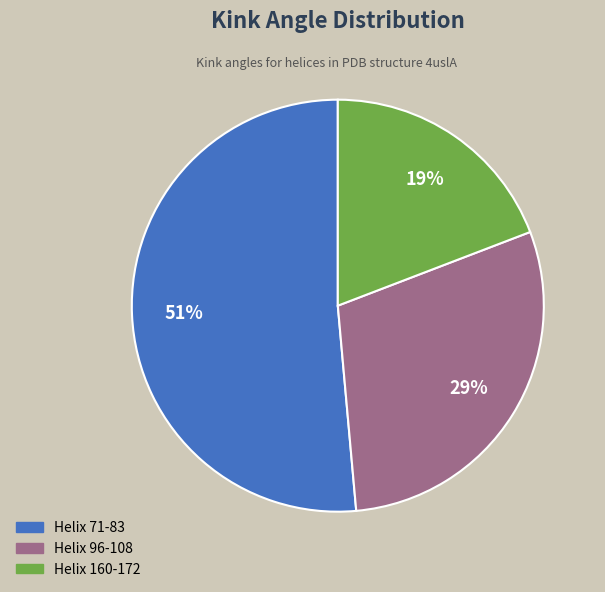

How many slices are in this pie chart?

3